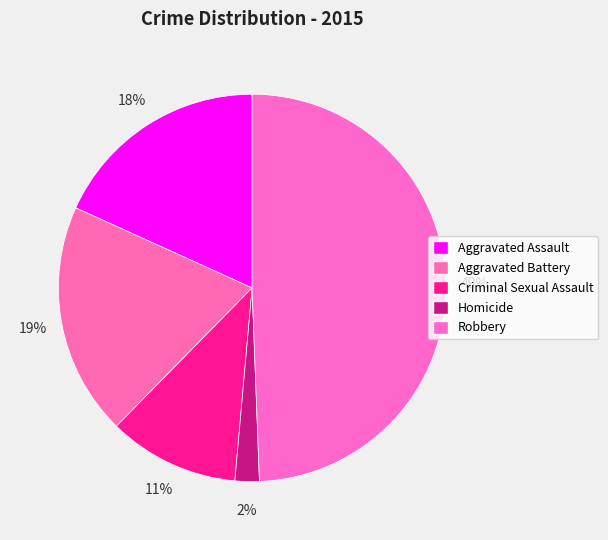

Count the number of slices in the pie.

5